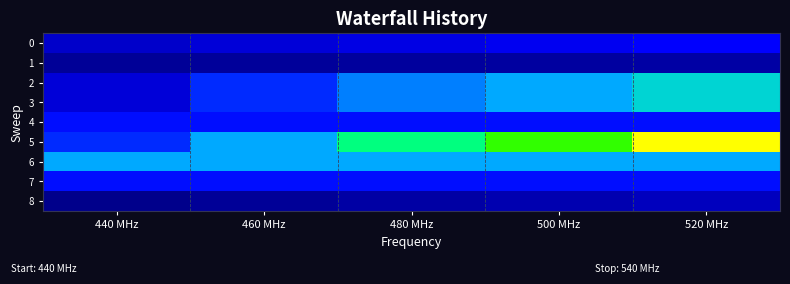

What is the total value across all series at 500 MHz?

152.8